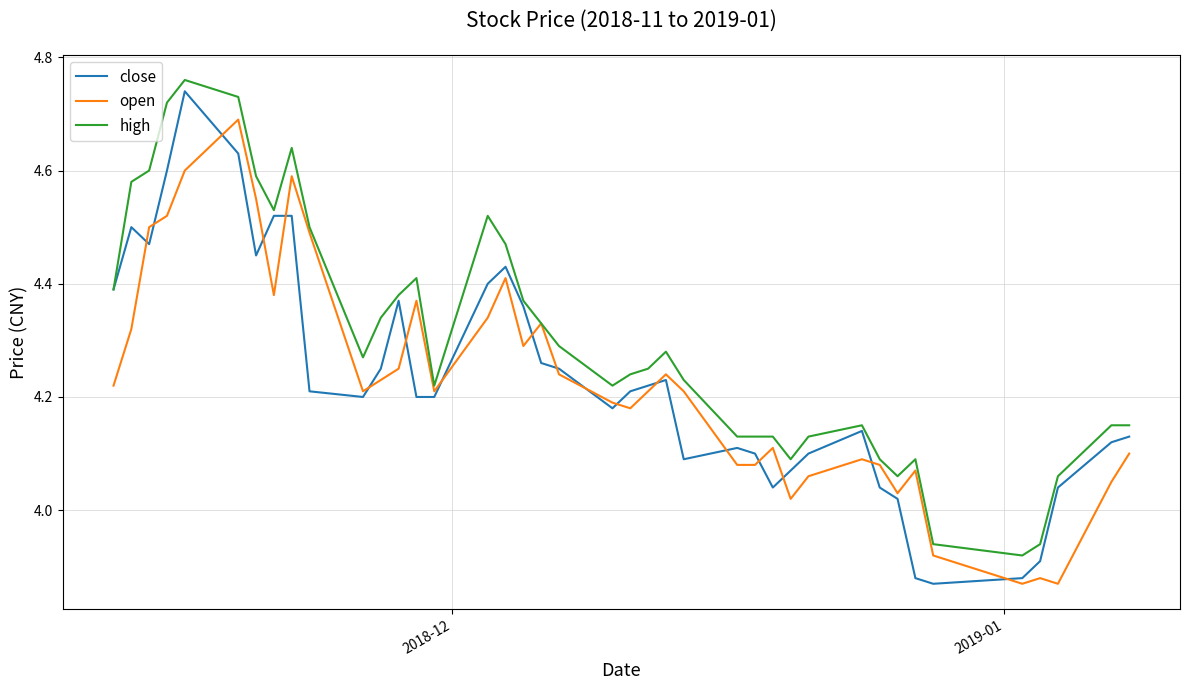

True or false: close and open intersect in this chart.

True